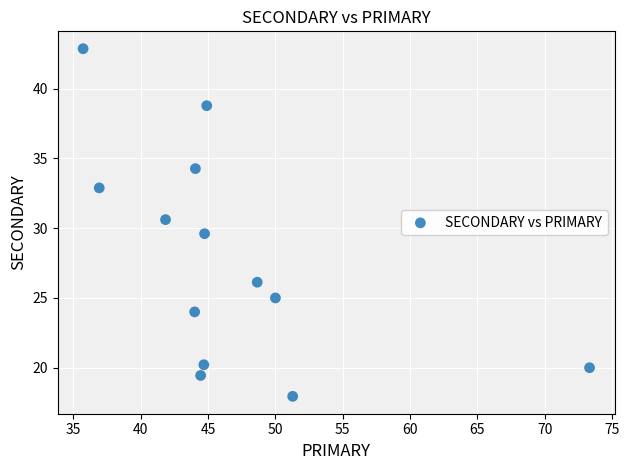

What is the range of Y values (max minus min)?

24.9